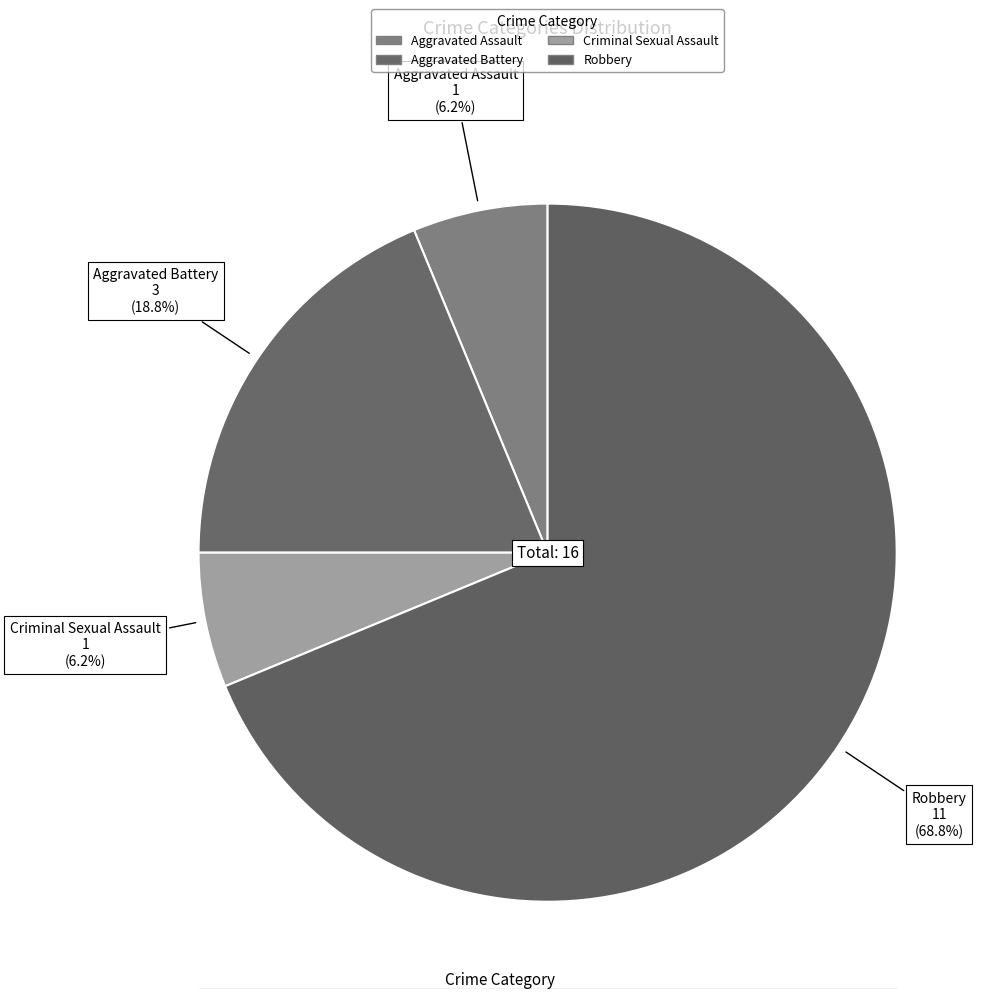

What is the change in value from Aggravated Assault to Robbery?

+10